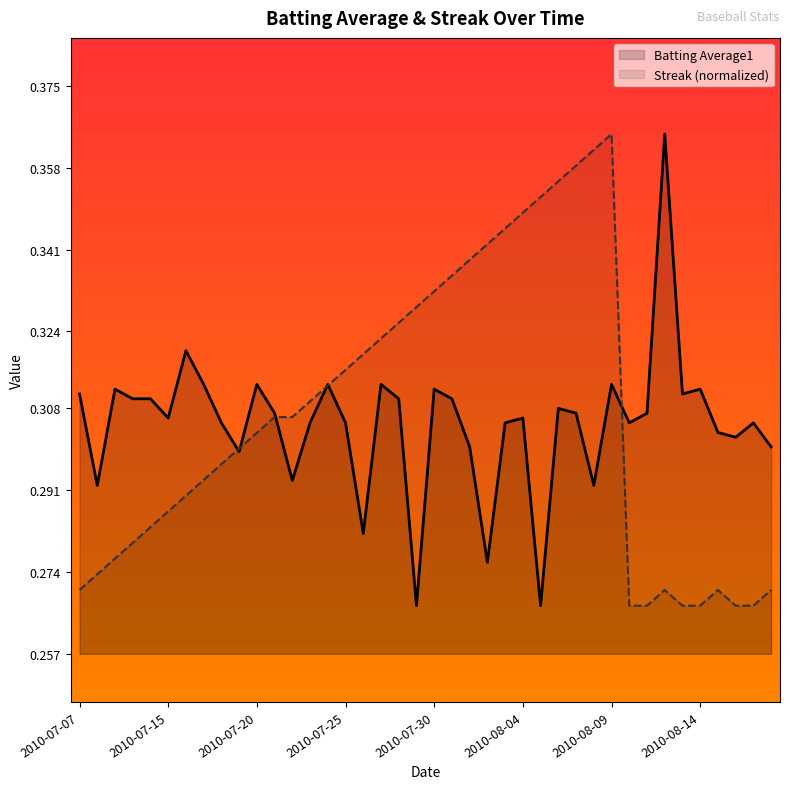

What are all the series names shown in the legend?

Batting Average1, Streak (normalized)